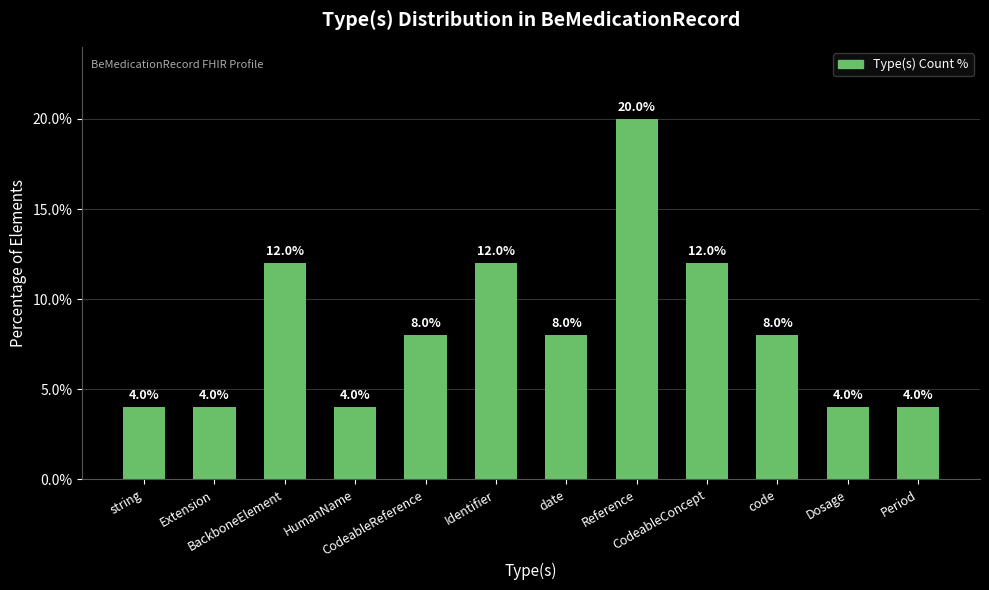

What is the smallest value displayed?

4